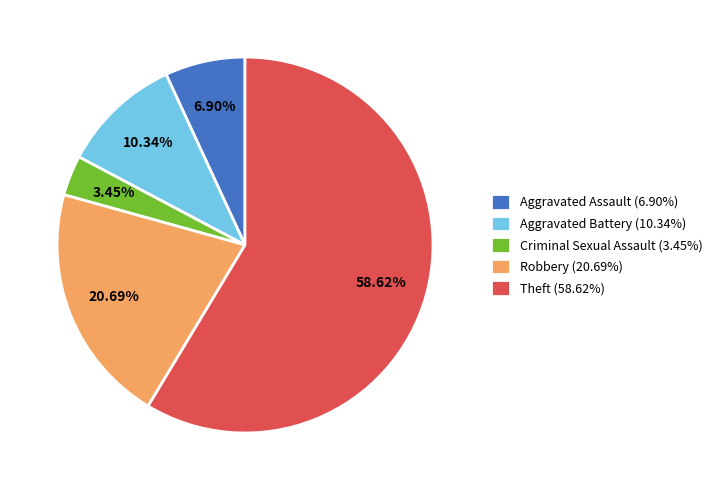

The Aggravated Battery slice represents 1% of the pie. True or false?

False